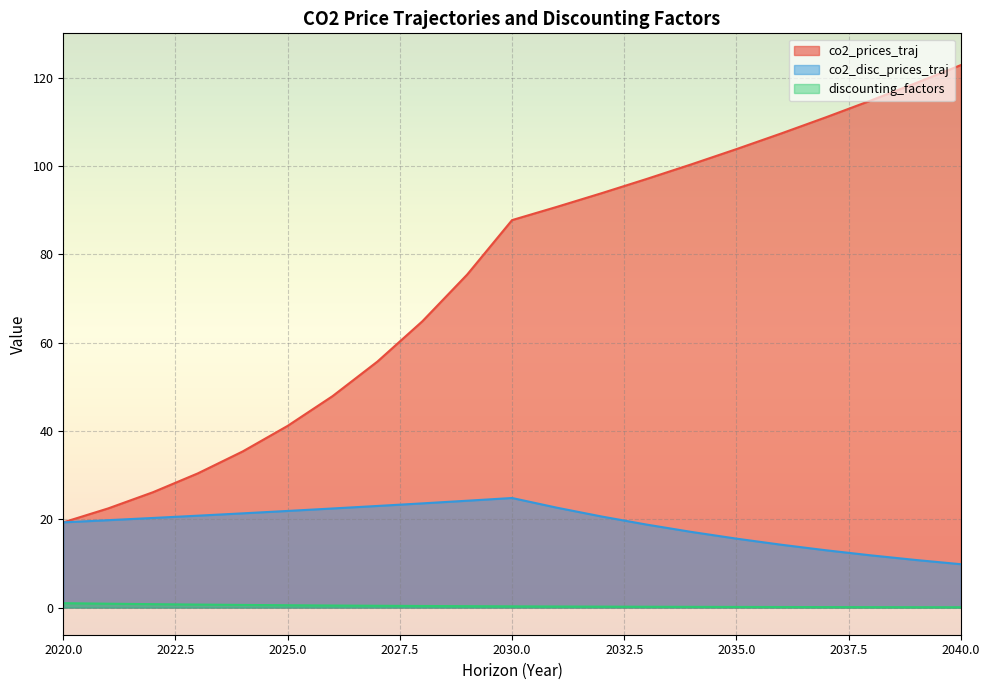

True or false: co2_disc_prices_traj and discounting_factors cross at least once.

False